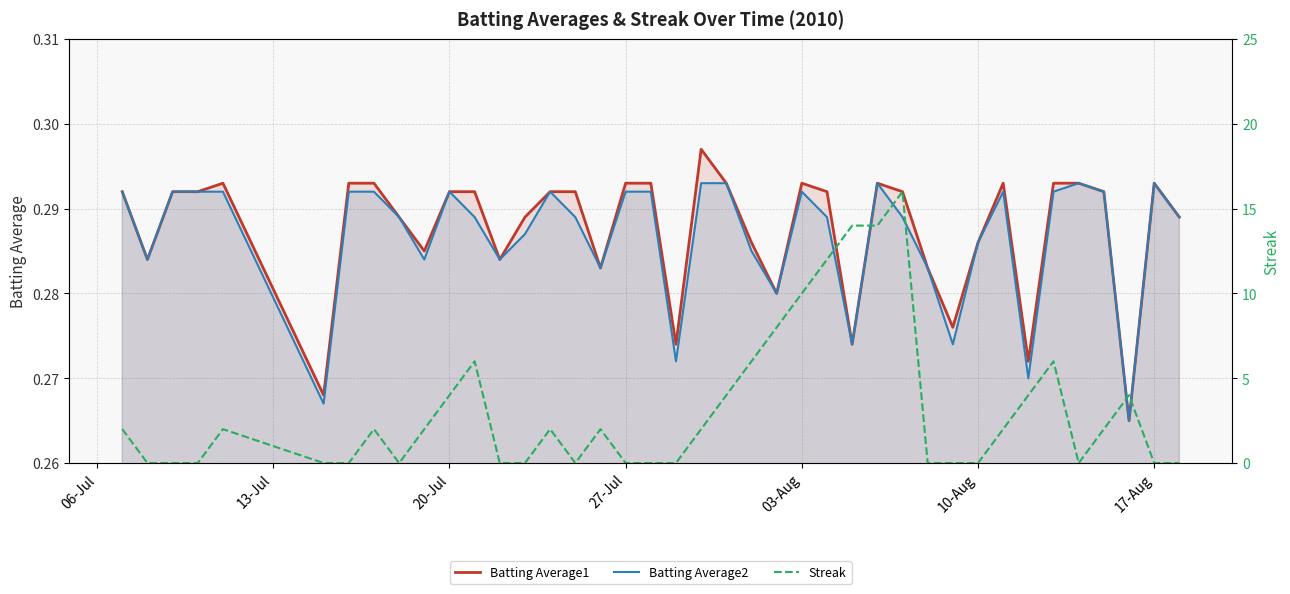

Which series has the largest total across all categories?

Streak